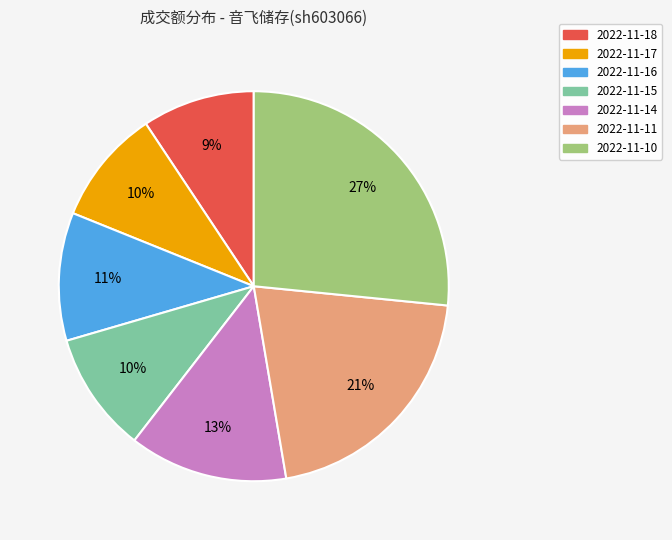

Which slice is the largest?

2022-11-10